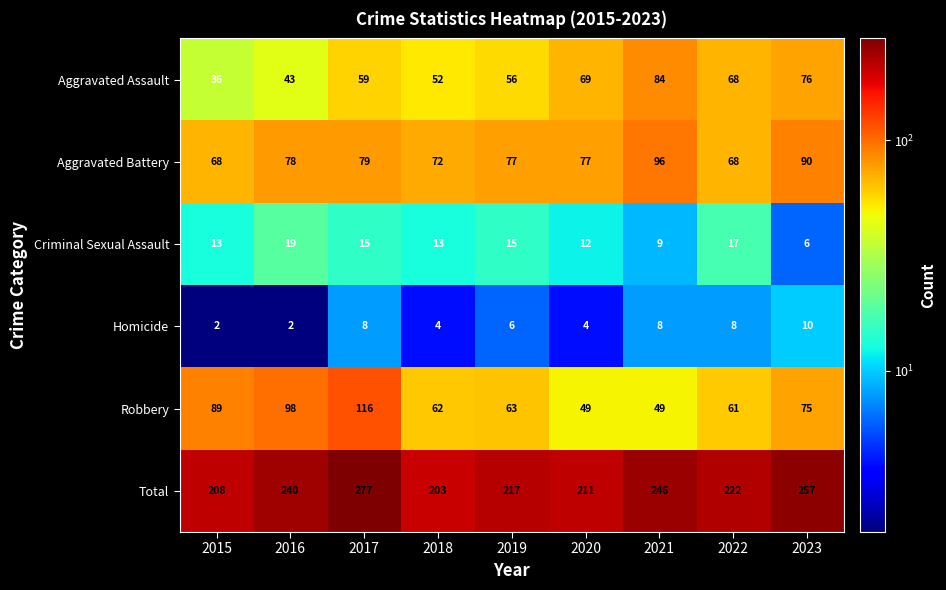

Rank the series by their maximum value, from lowest to highest.

Homicide, Criminal Sexual Assault, Aggravated Assault, Aggravated Battery, Robbery, Total